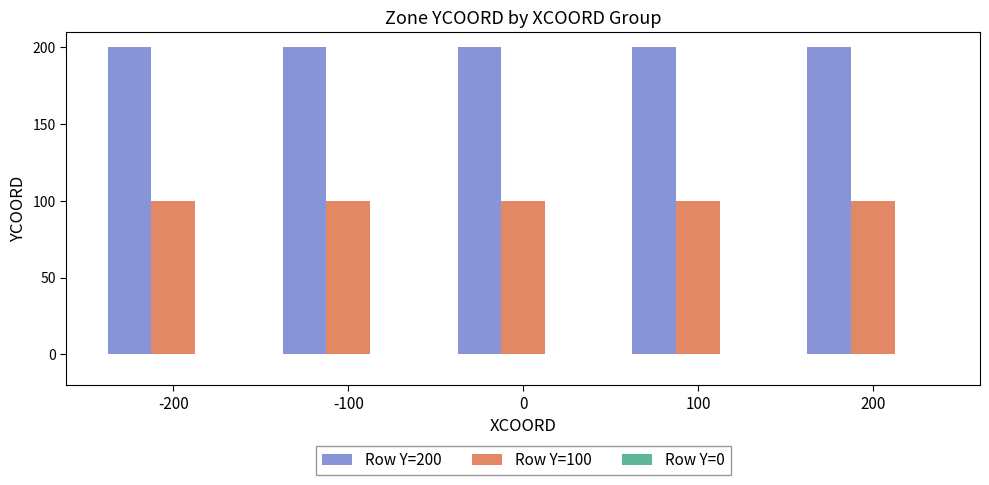

At how many categories does at least one series exceed 104?

5